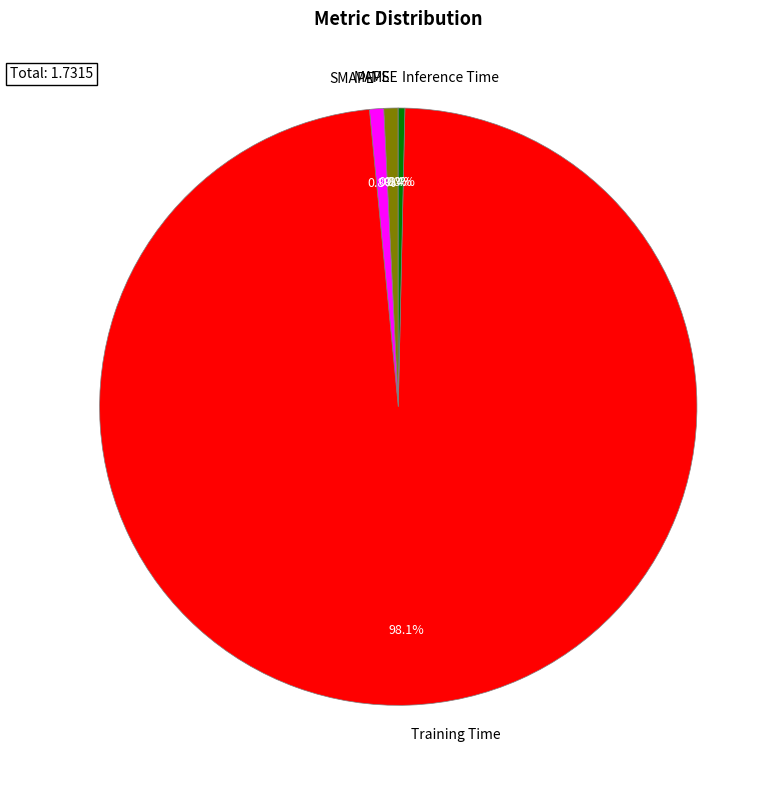

Between MAPE and Training Time, which is larger?

Training Time